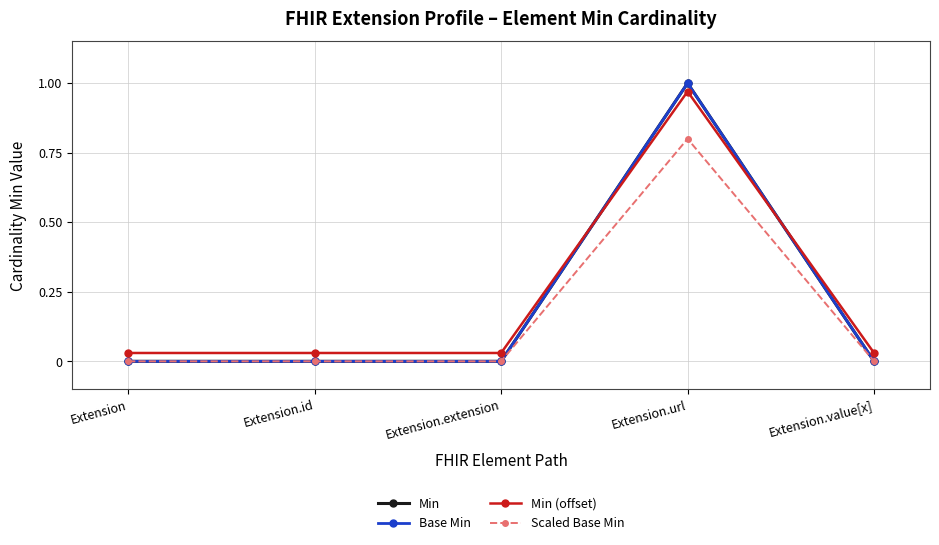

List the series in order of their peak value, highest first.

Min, Base Min, Min (offset), Scaled Base Min